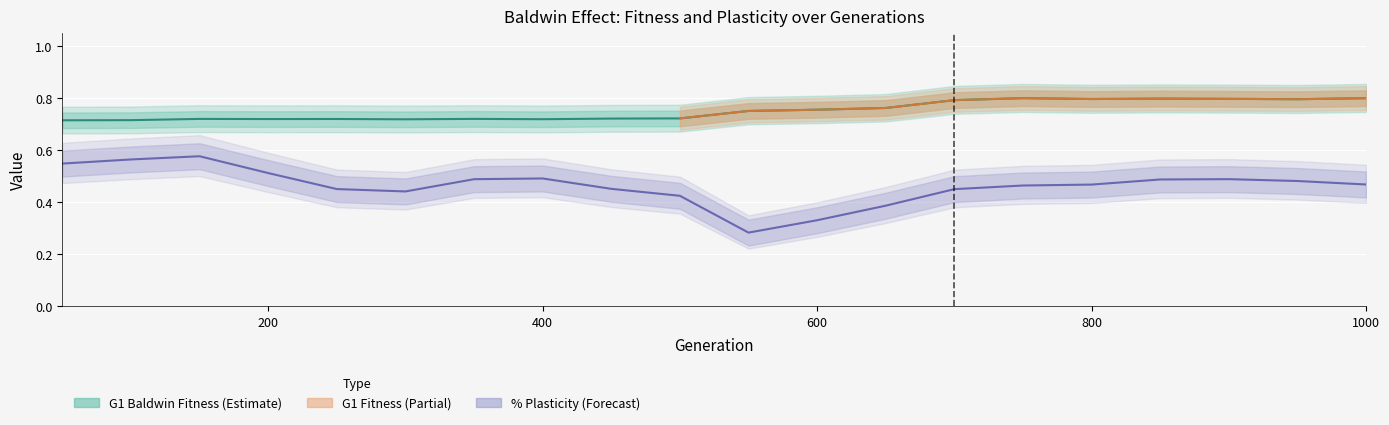

In % Plasticity, how many points are higher than both neighbors (excluding endpoints)?

3